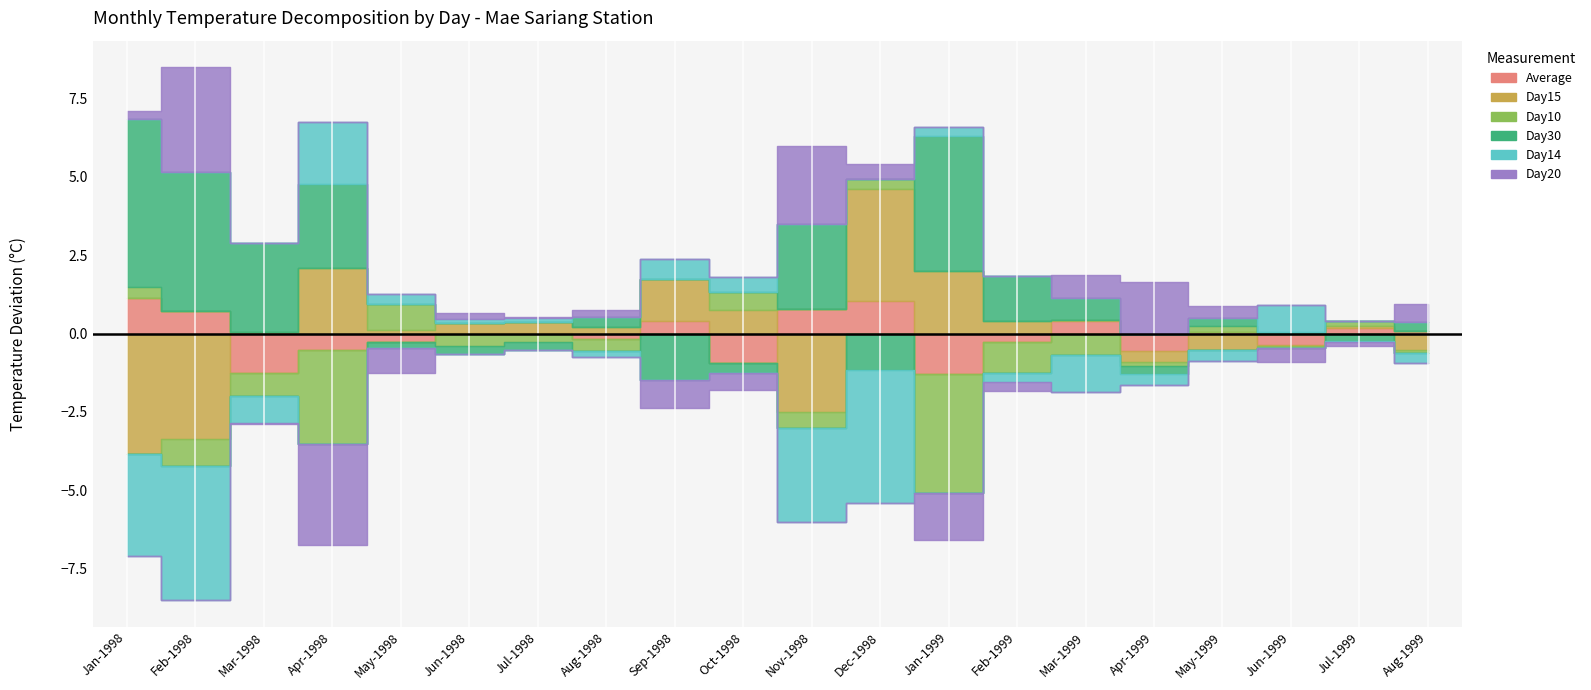

How many interior local peaks does the Day10 series have?

6